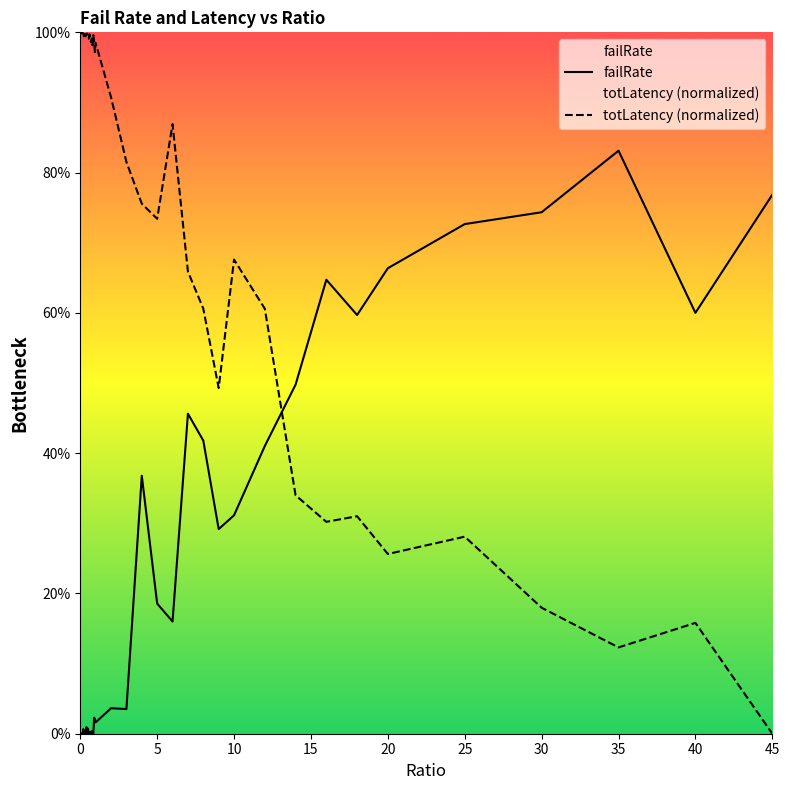

How many interior local peaks does the failRate series have?

13